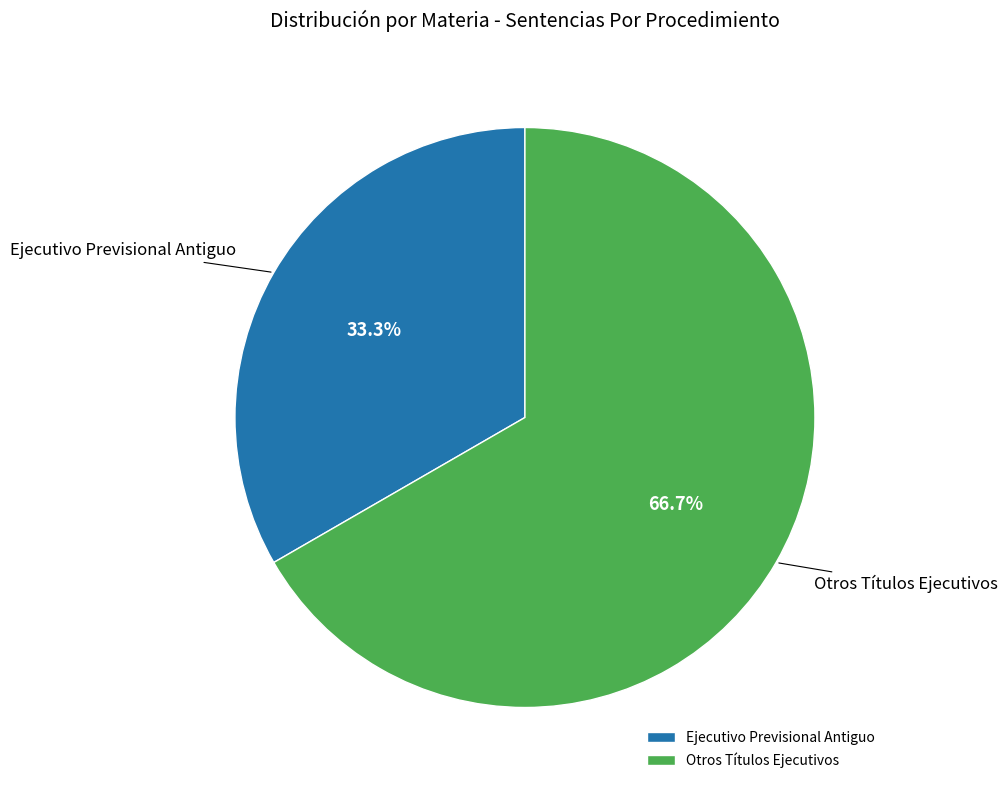

Count the number of slices in the pie.

2